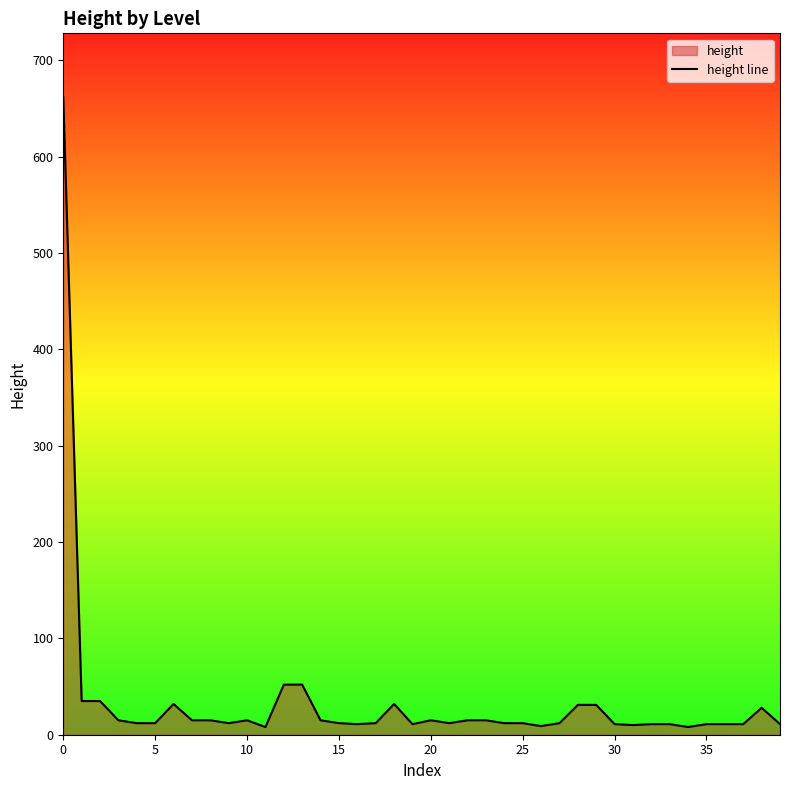

Reading left to right, transcribe all the data shown in this chart.

662	35	35	15	12	12	32	15	15	12	15	8	52	52	15	12	11	12	32	11	15	12	15	15	12	12	9	12	31	31	11	10	11	11	8	11	11	11	28	11